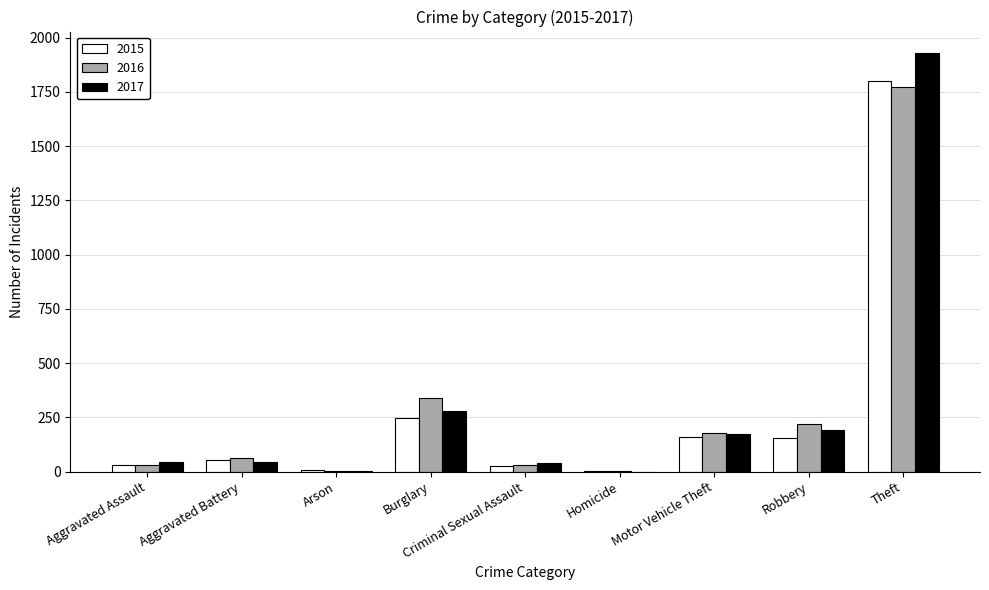

The 2017 series shows -825 at Homicide. True or false?

False